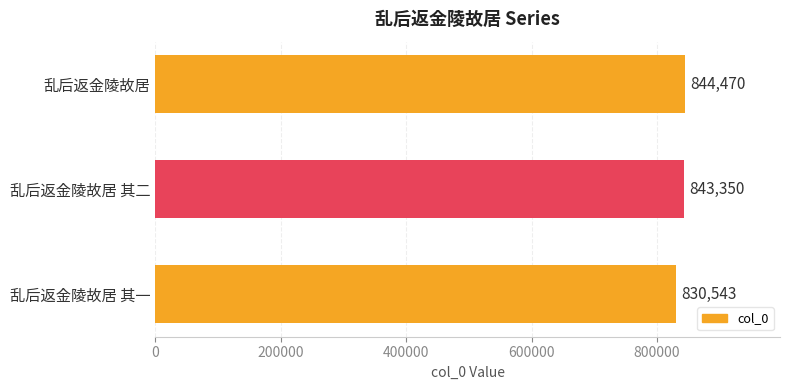

Which label corresponds to the largest value in the chart?

乱后返金陵故居